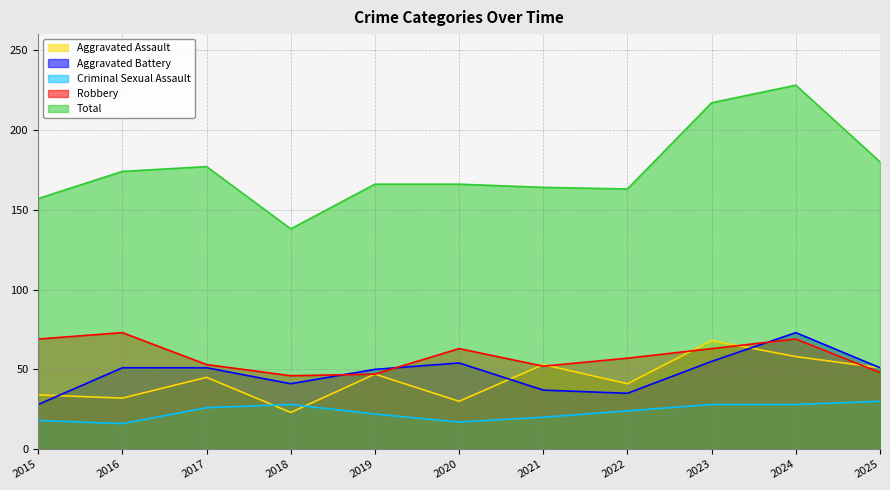

What are all the series names shown in the legend?

Aggravated Assault, Aggravated Battery, Criminal Sexual Assault, Robbery, Total